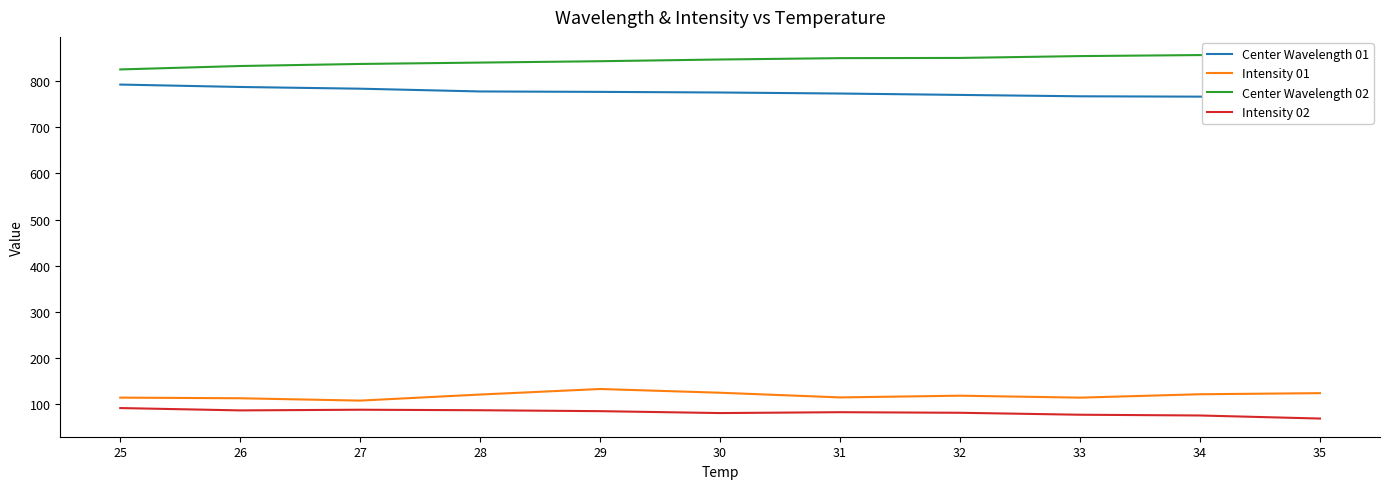

What is the sum of all Intensity 01 values?

1308.5